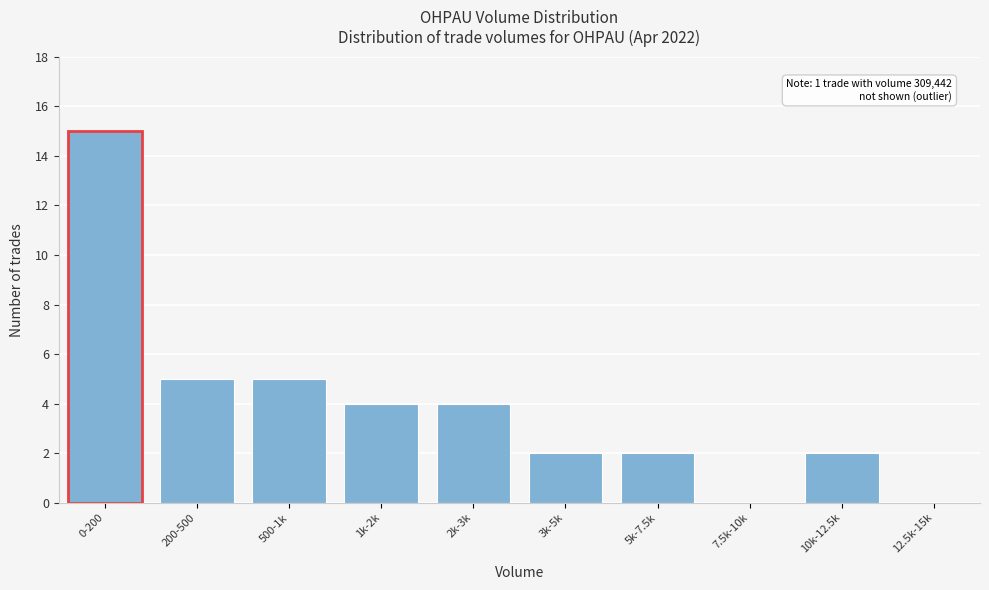

Reading right to left, what are all the values shown in this chart?

12.5k-15k=0	10k-12.5k=2	7.5k-10k=0	5k-7.5k=2	3k-5k=2	2k-3k=4	1k-2k=4	500-1k=5	200-500=5	0-200=15